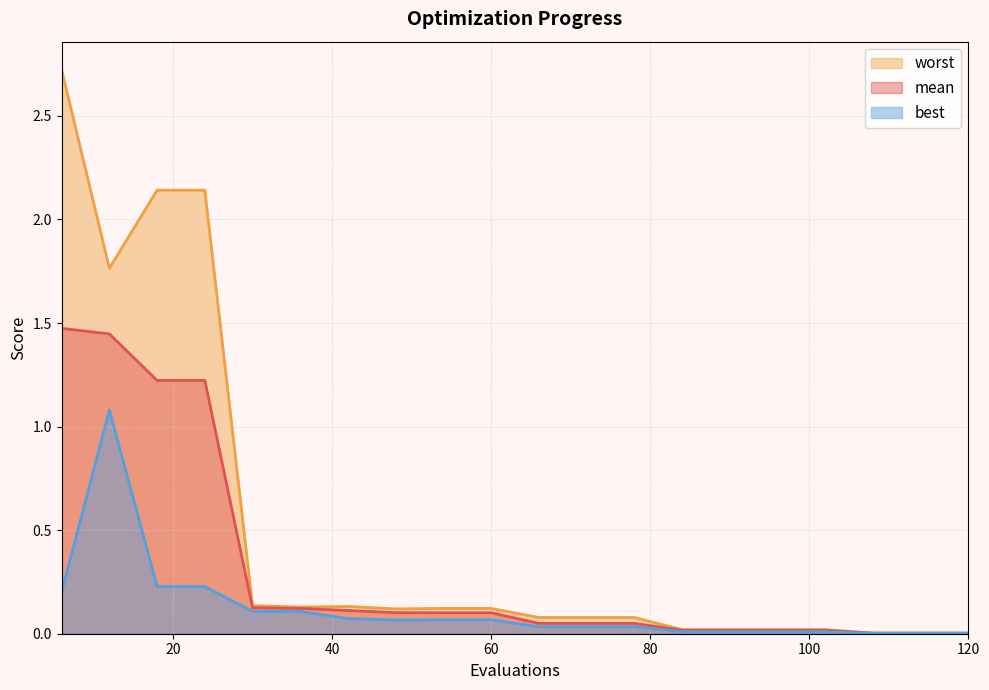

True or false: mean and best intersect in this chart.

False